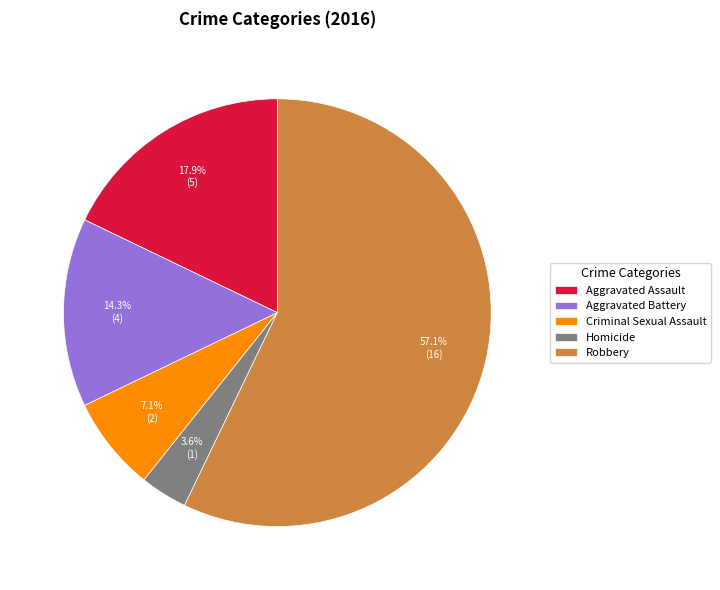

Does any single category account for the majority?

Yes